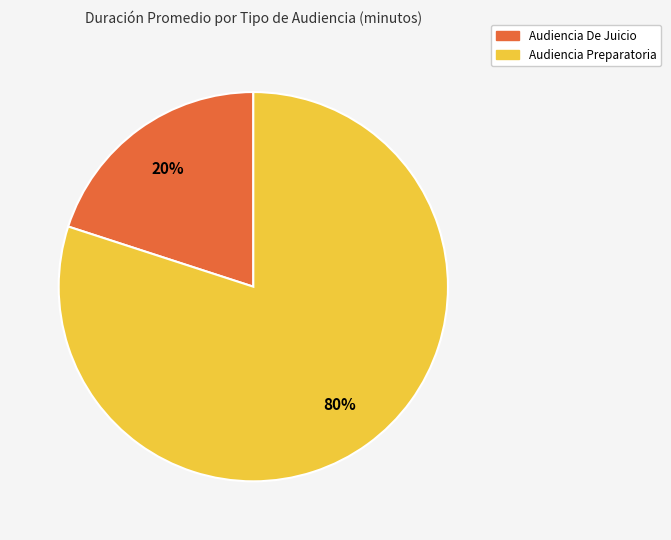

What percentage is the Audiencia De Juicio slice, to the nearest percent?

20%